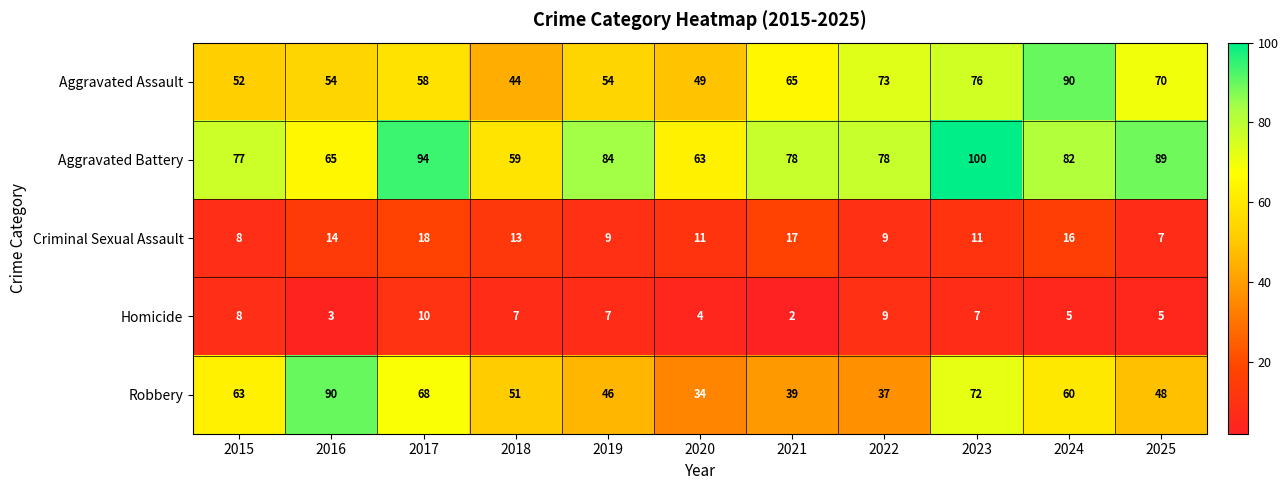

Is it true that Robbery equals 68 at 2017?

True